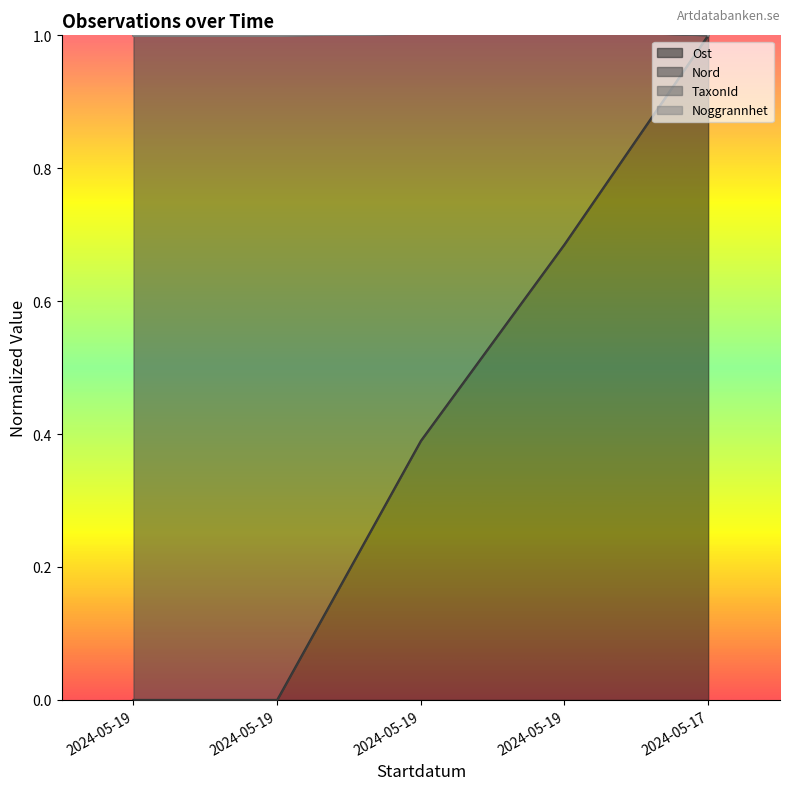

What is the average value of the TaxonId series?

1.2